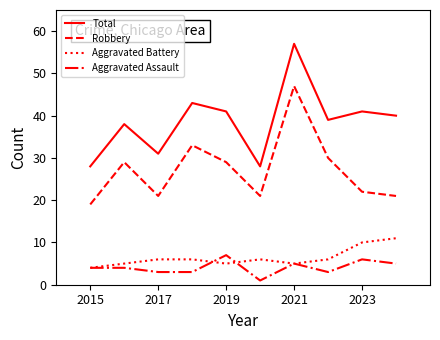

What is the difference between the second highest and second lowest values in the Aggravated Assault series?

3